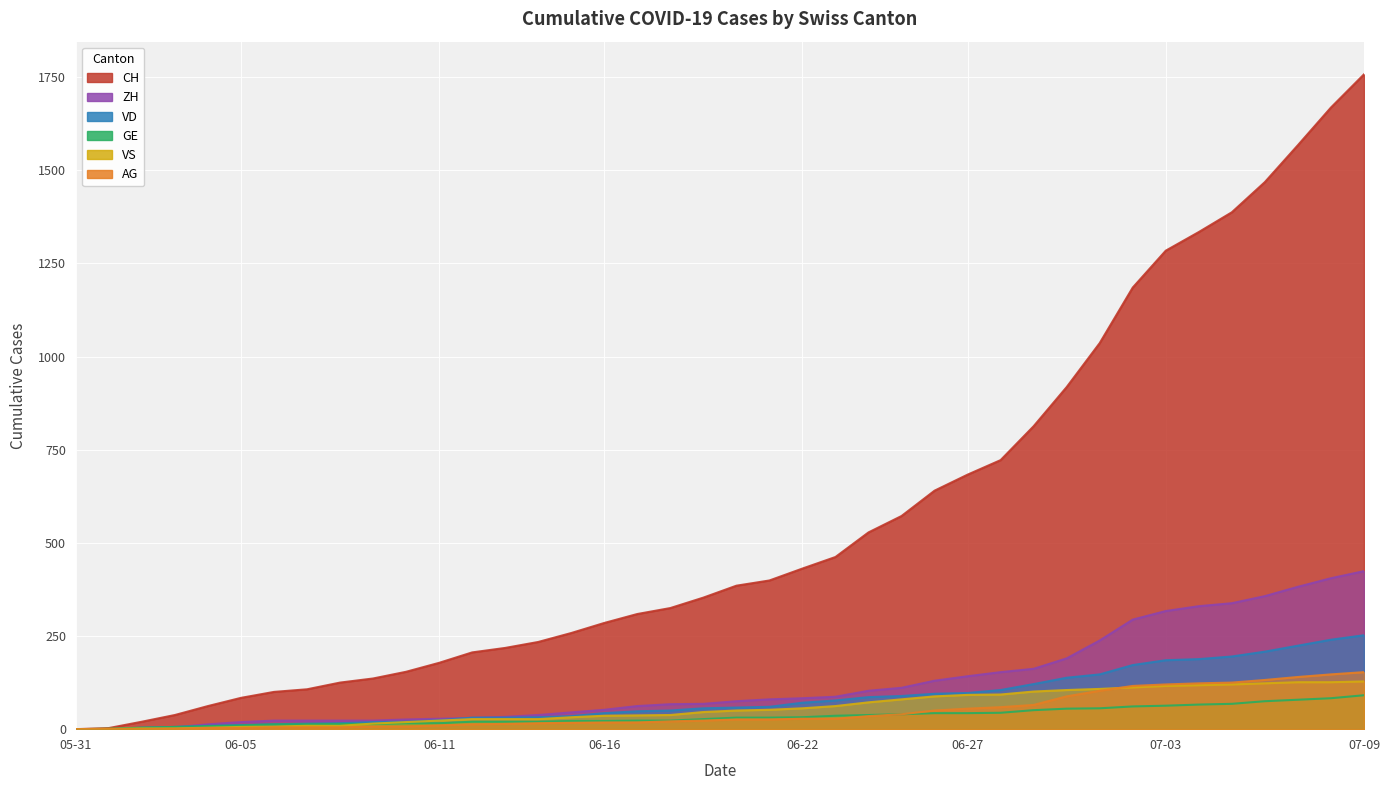

After their last crossing, which series has the higher values: GE or VS?

VS